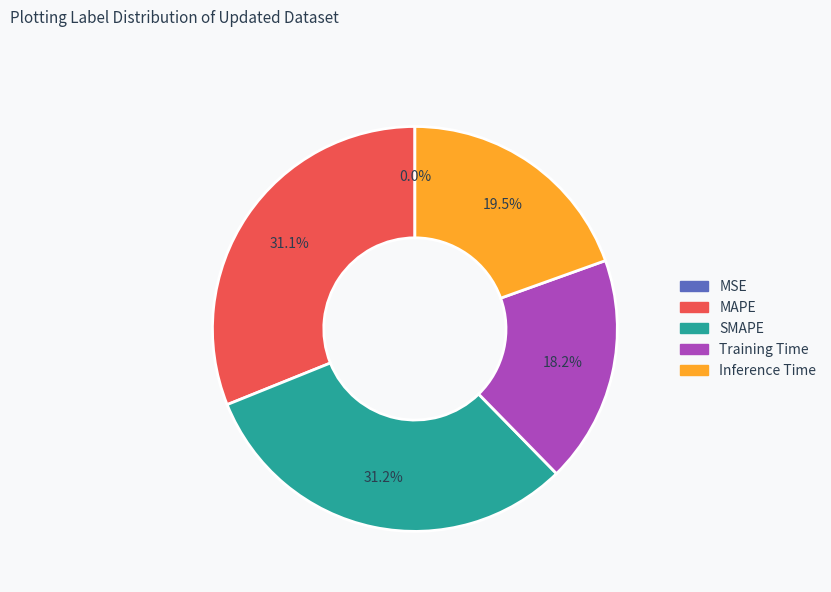

What is the total percentage of Training Time and SMAPE?

49.4%